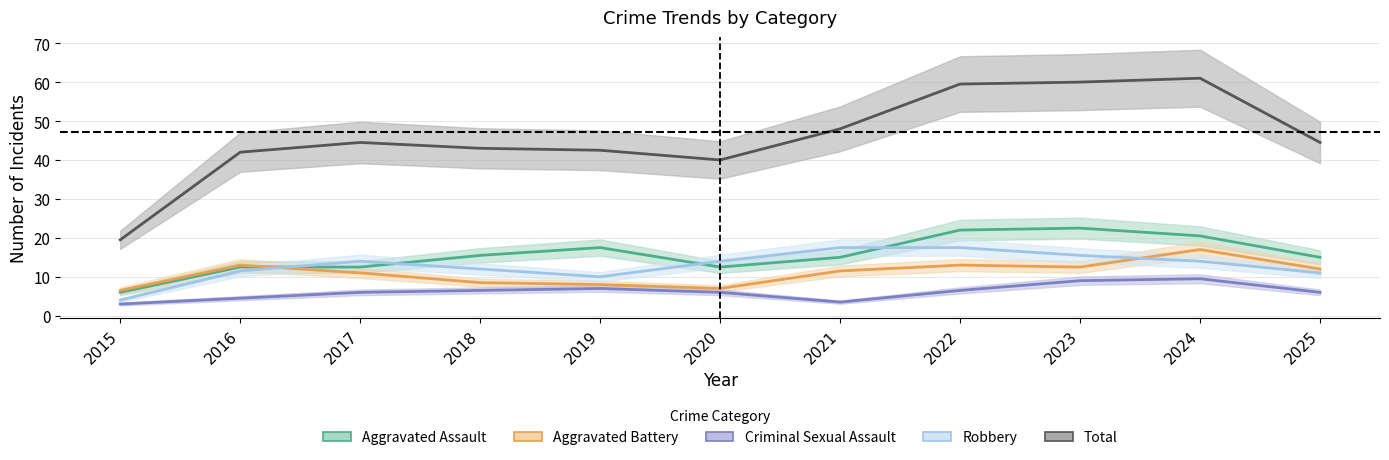

What are all the series names shown in the legend?

Aggravated Assault, Aggravated Battery, Criminal Sexual Assault, Robbery, Total